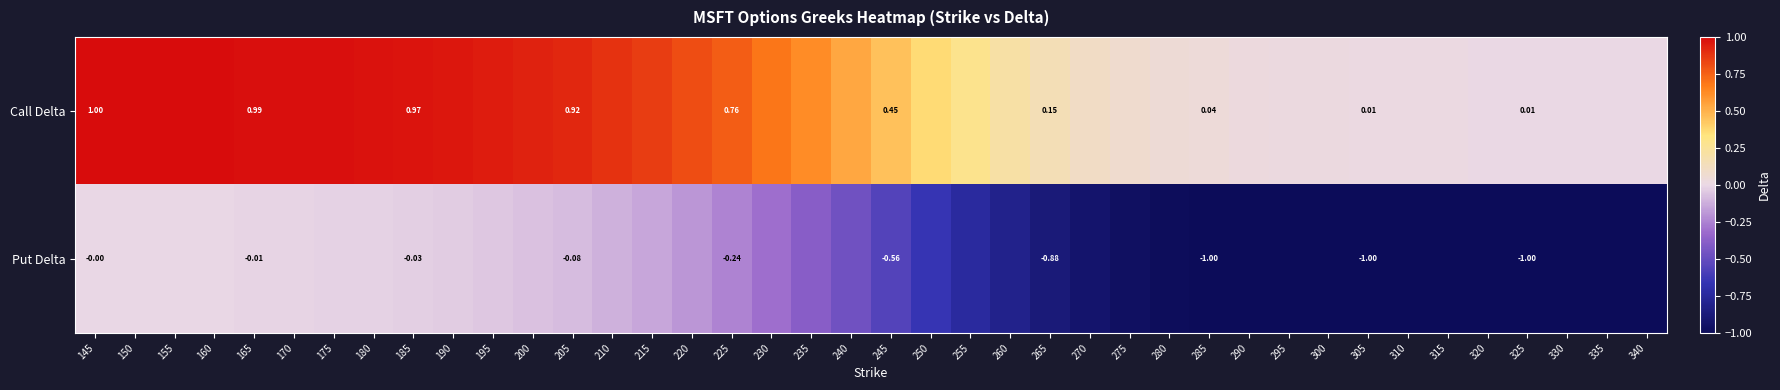

Rank the series at 215 from lowest to highest value.

Put Delta, Call Delta